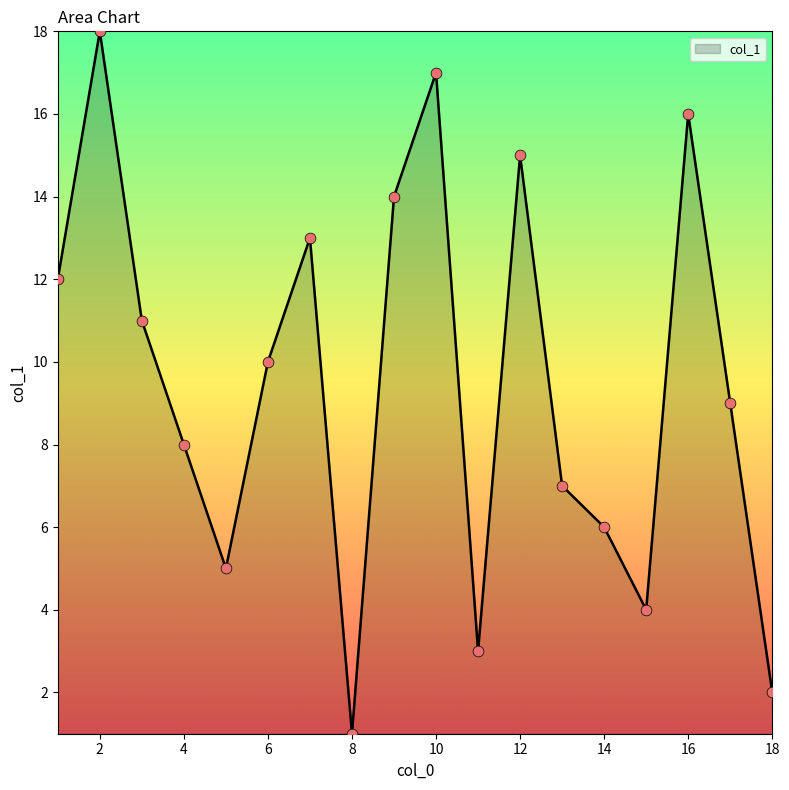

What is the difference between the maximum and minimum values?

17